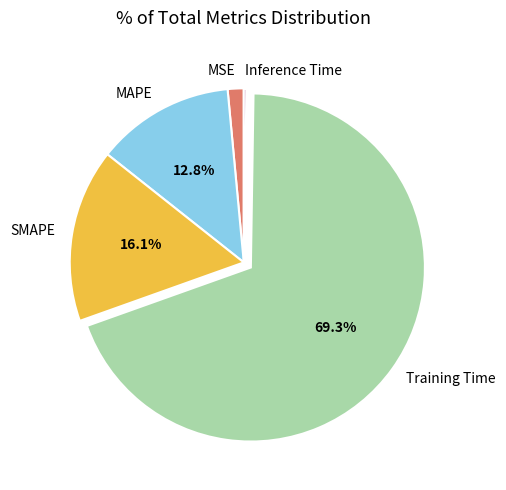

Which category accounts for the majority?

Training Time